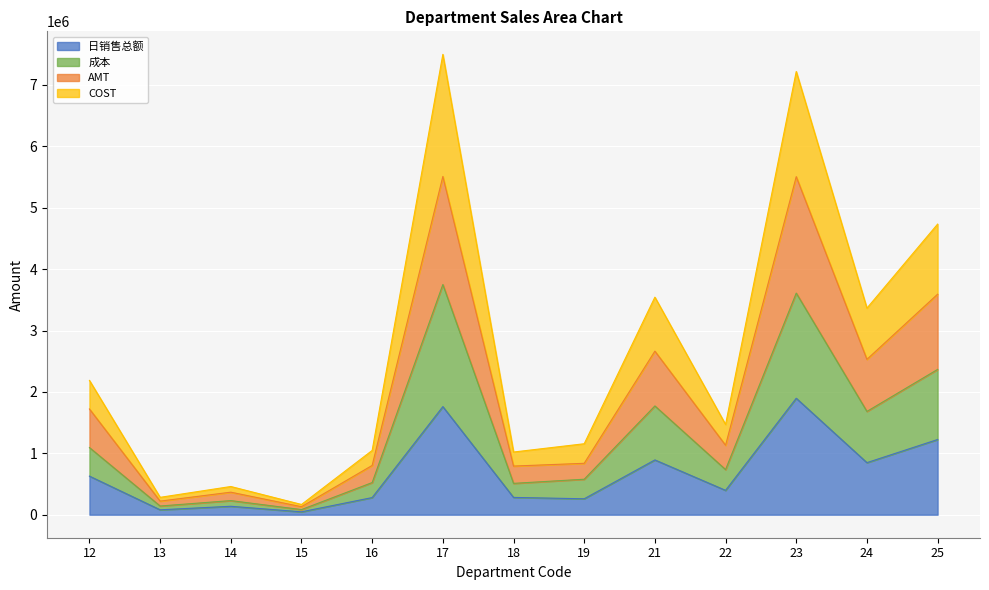

True or false: AMT and 成本 intersect in this chart.

False